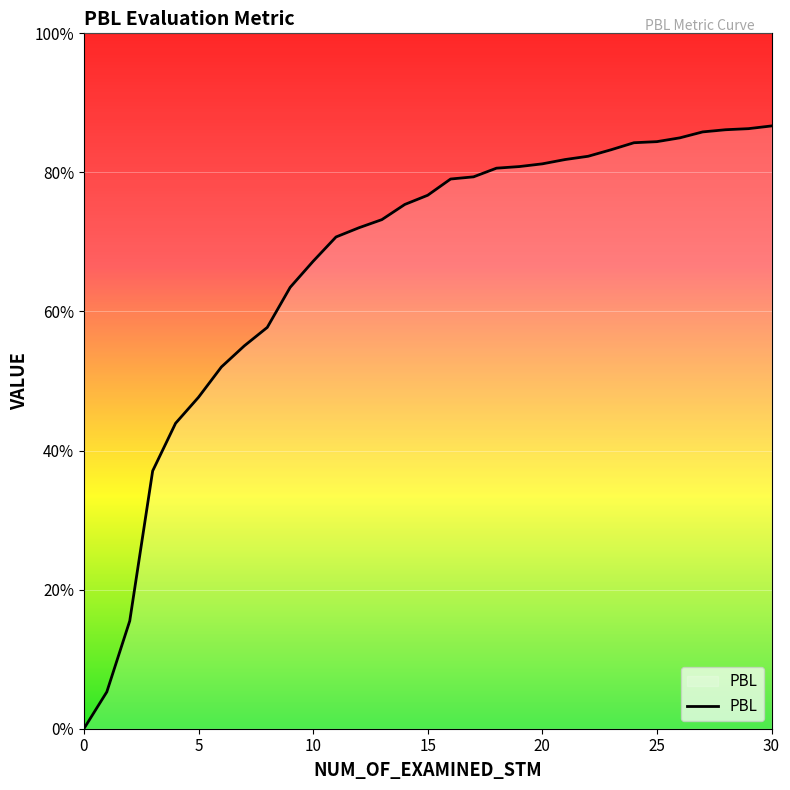

What is the average value?

0.7